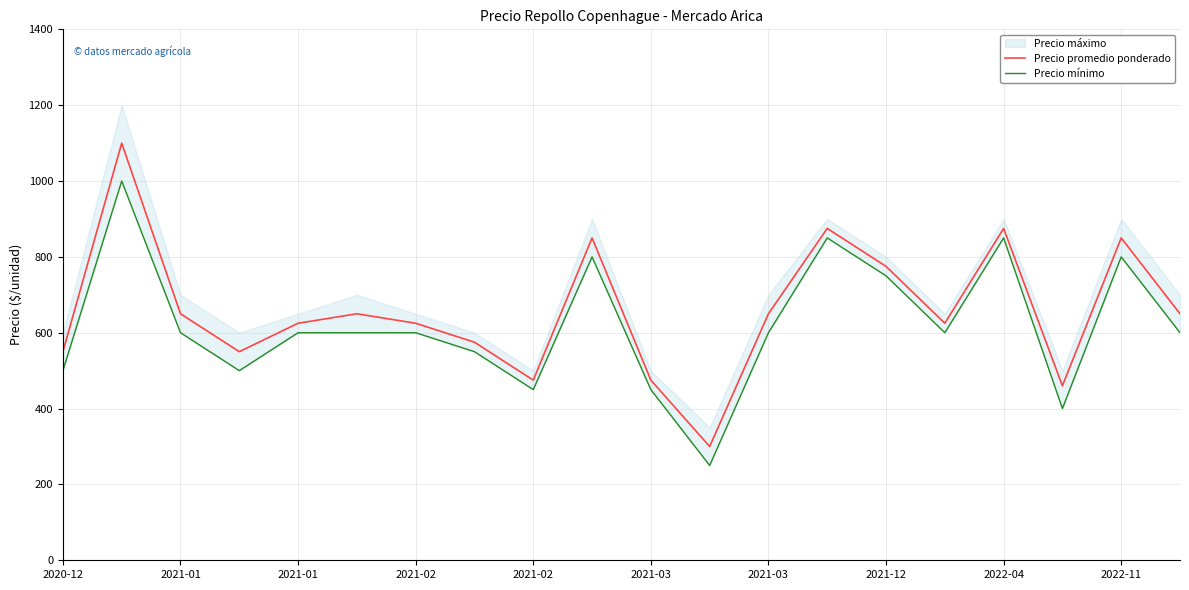

Between 2020-12 and 13, which series saw the biggest shift?

Precio mínimo